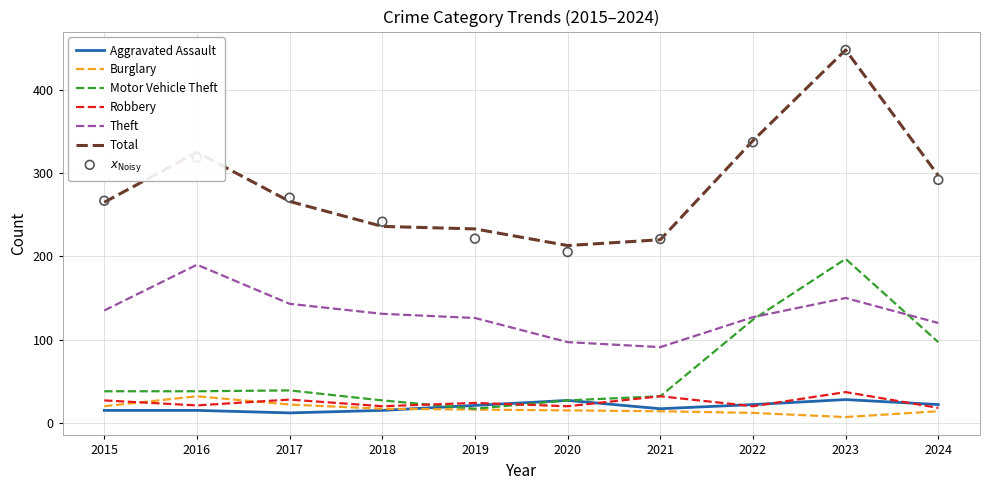

Which series has the largest Y range (max minus min)?

Total